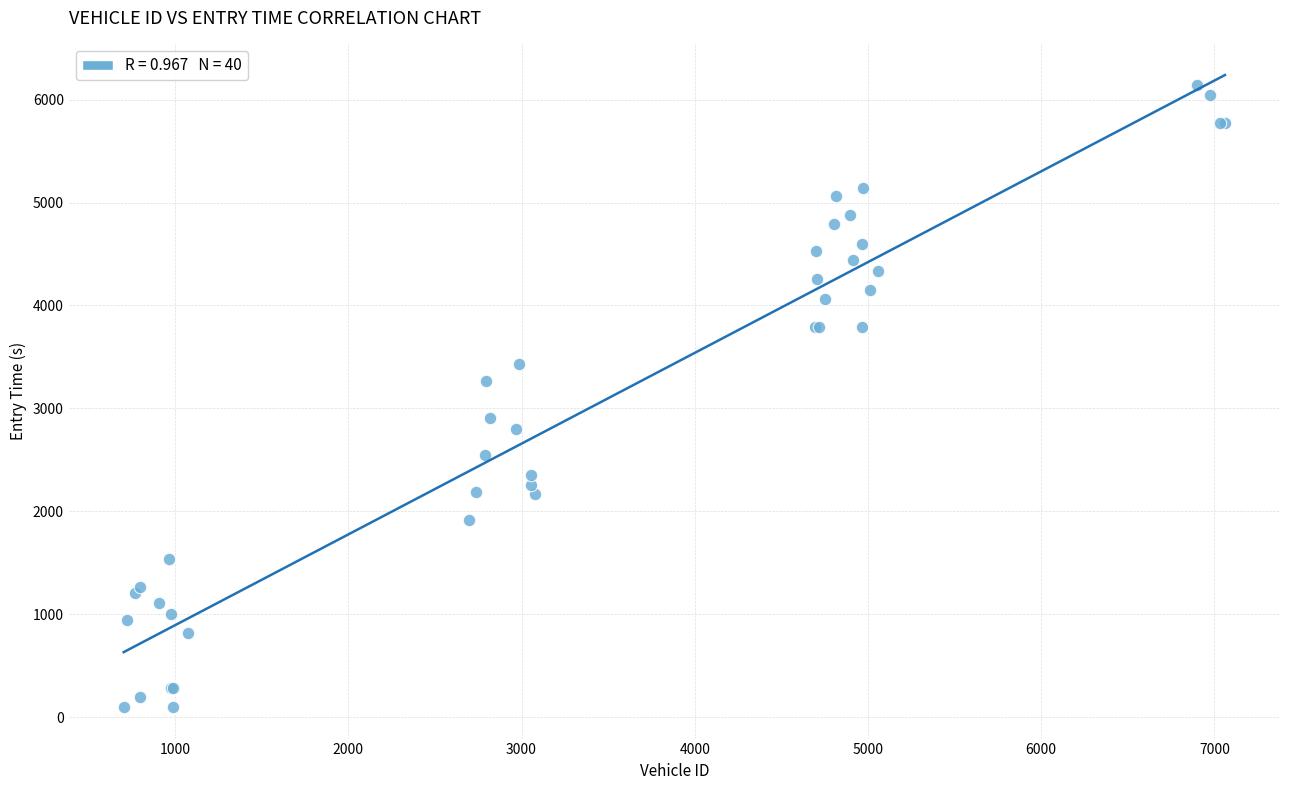

What Y value in the scatter plot is closest to 3122?

3262.0